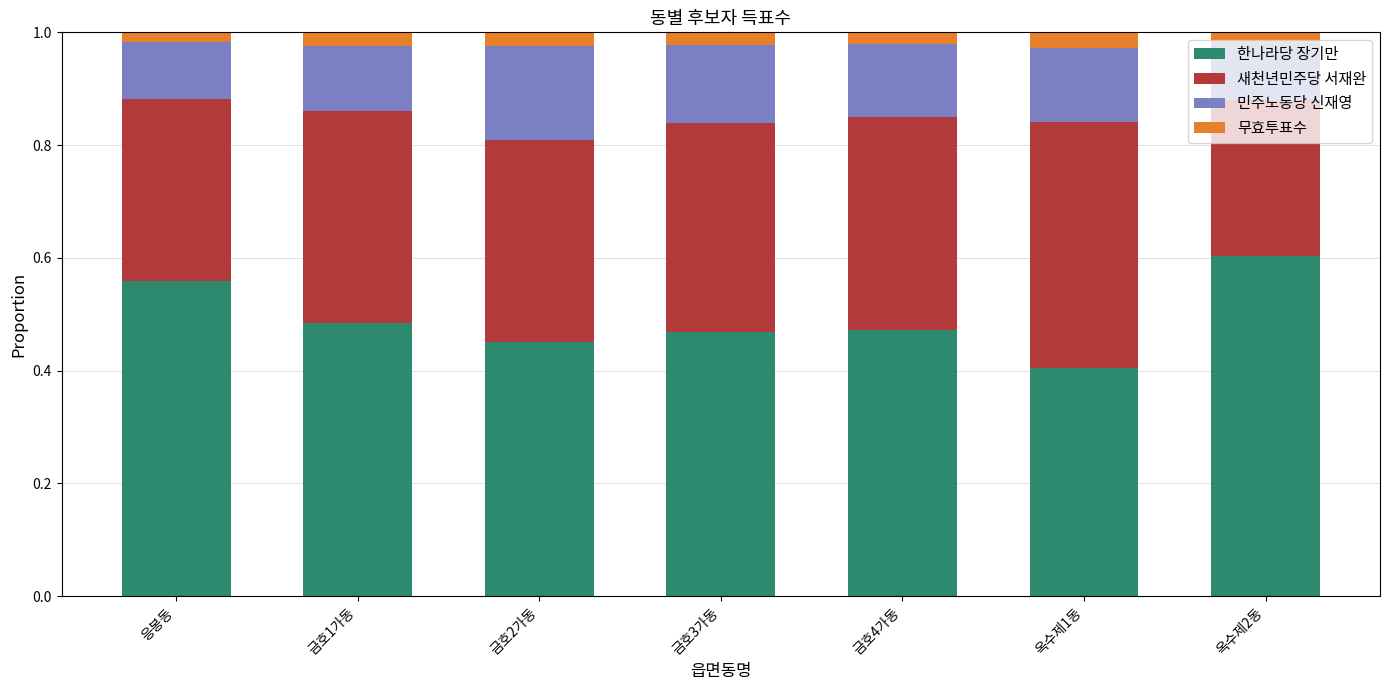

What is the sum of the 한나라당 장기만 values at 금호1가동 and 금호2가동?

0.9